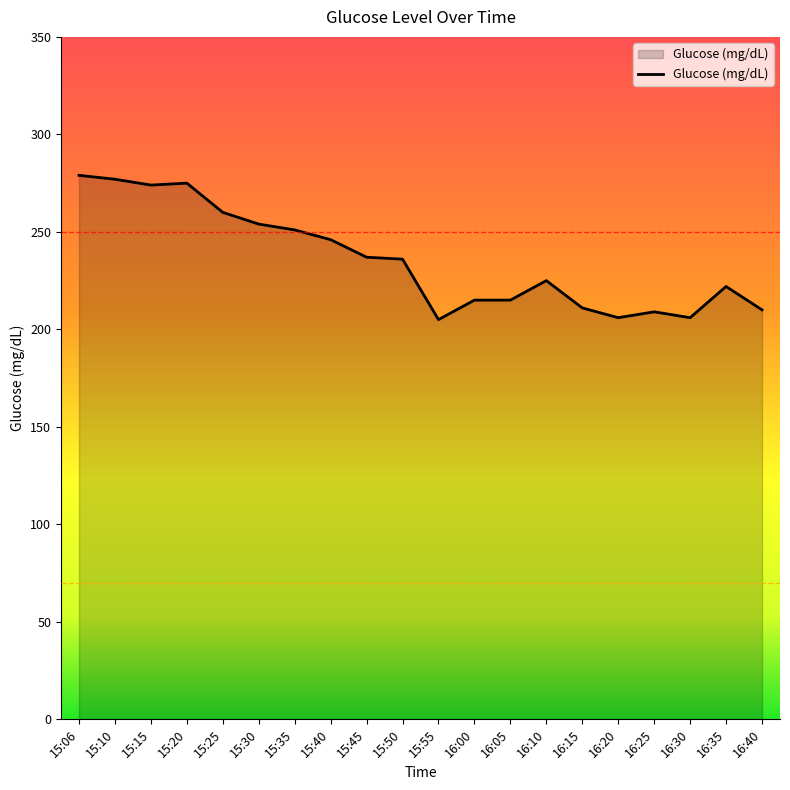

Is it true that the value at 15:15 is 274?

True